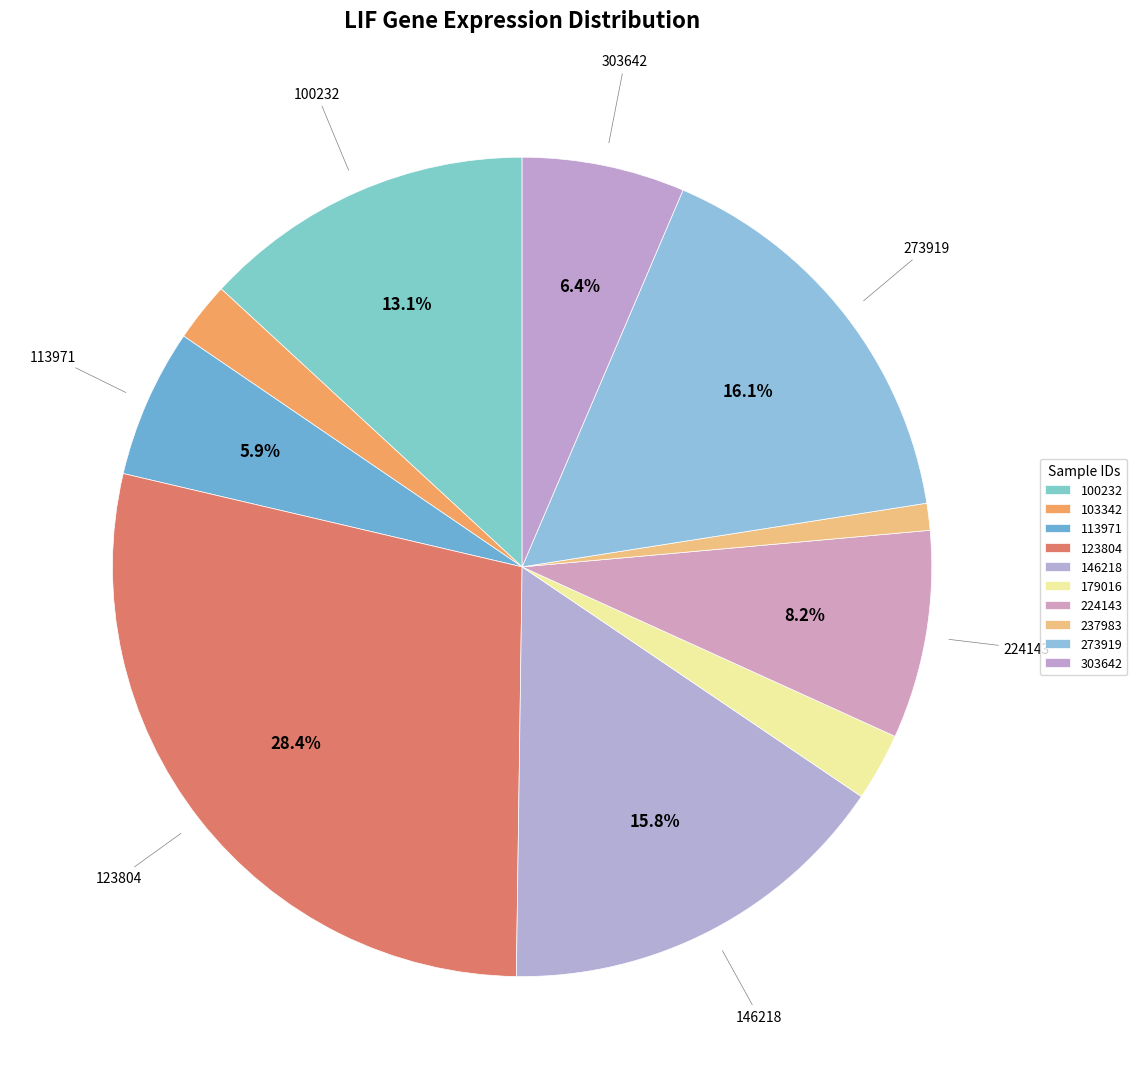

To the nearest percent, what is the average slice percentage?

10%